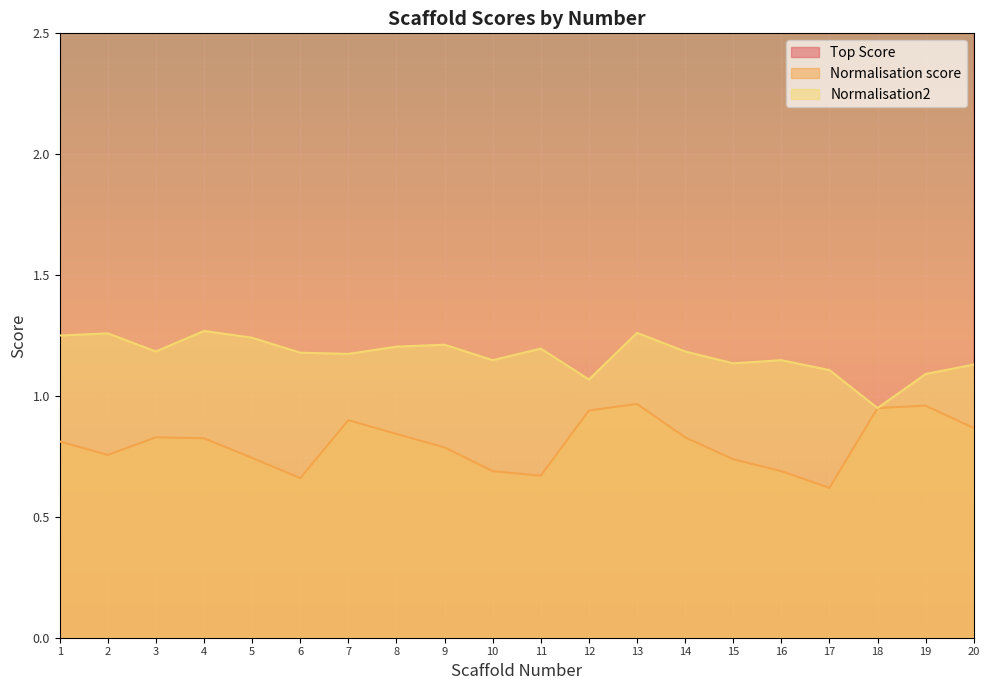

What is the difference between the second highest and second lowest values in the Normalisation score series?

0.3